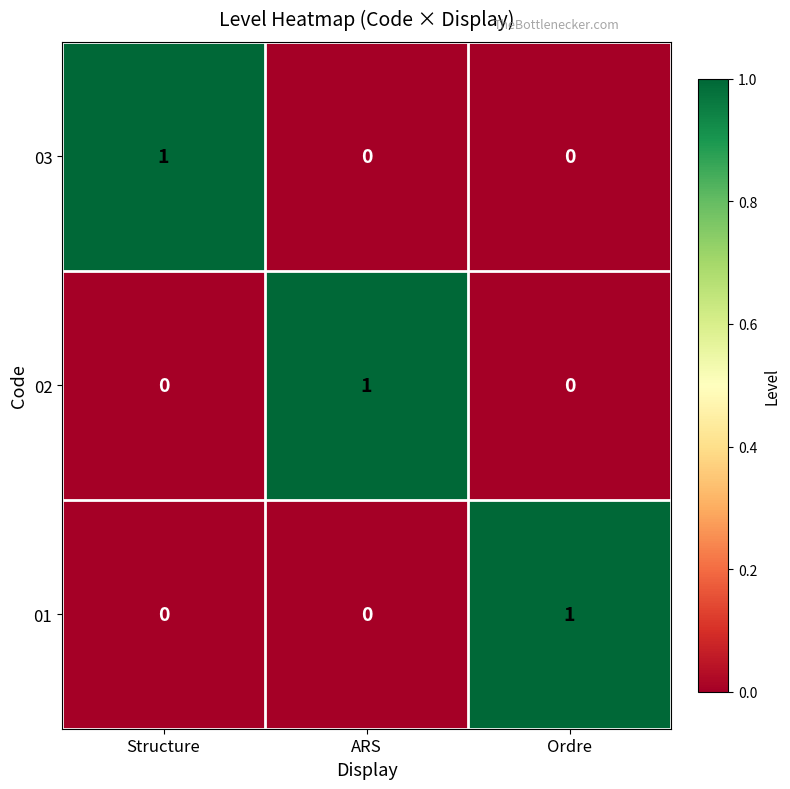

At how many categories does at least one series exceed 0?

3